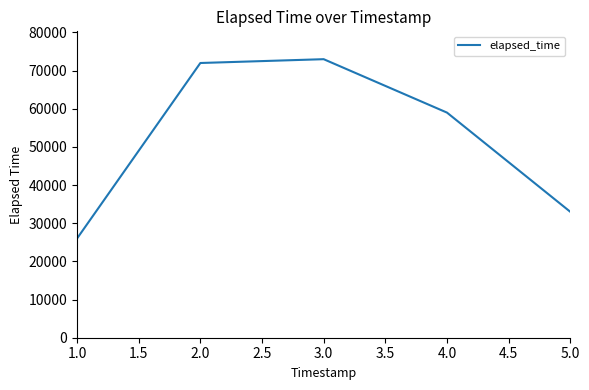

What is the approximate value at 1.0, to the nearest 10?

26000